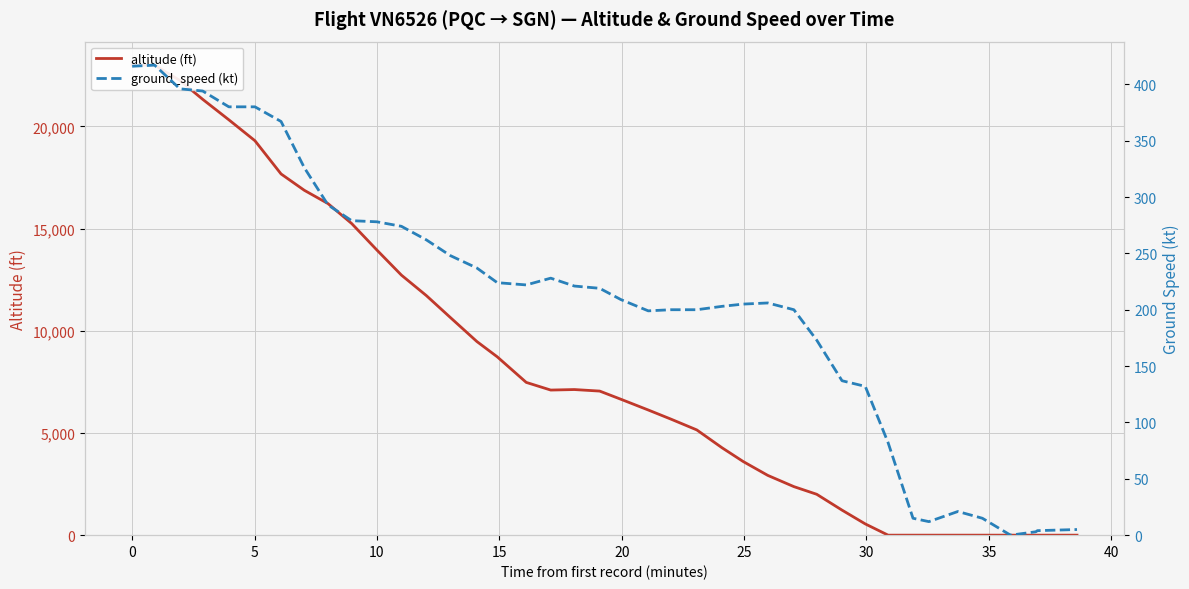

What is the difference between the maximum and minimum values in the ground_speed (kt) series?

417